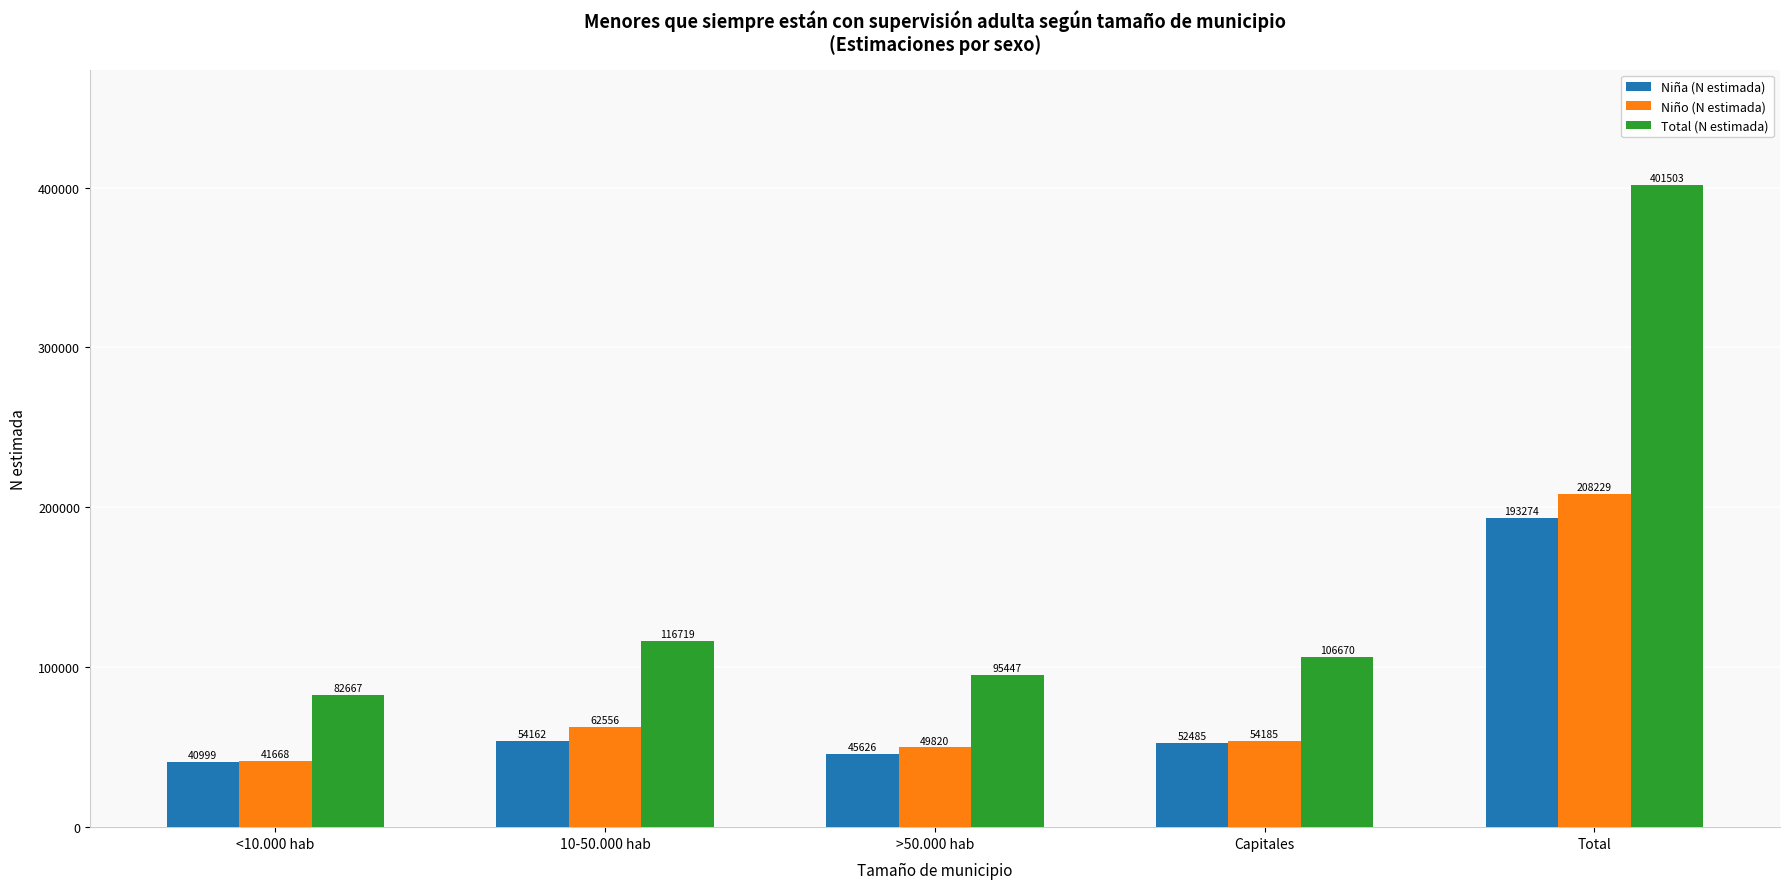

What is the spread (max minus min) of values at Total?

208229